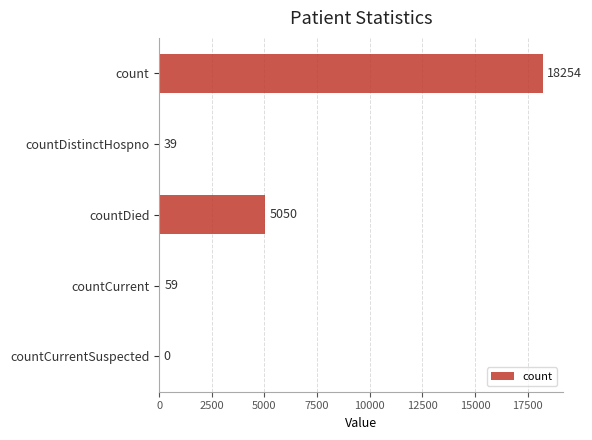

Where is the data nearest to the value 9127?

countDied